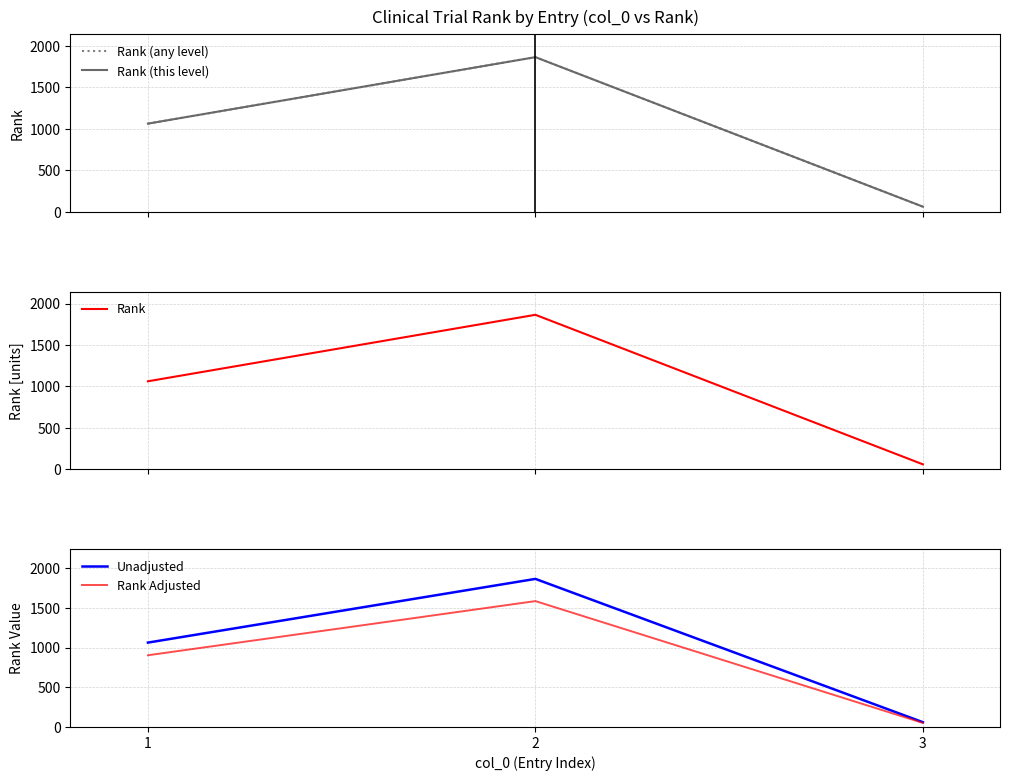

How many lines are shown in the chart?

5